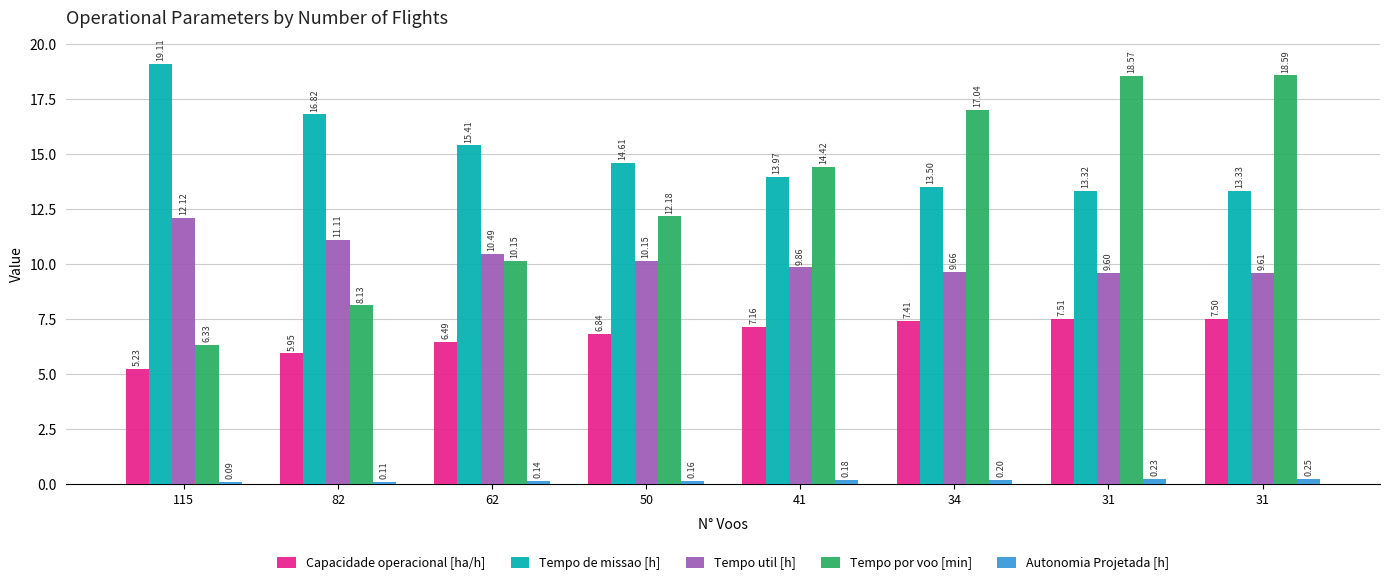

At which label does Capacidade operacional [ha/h] reach its peak?

31